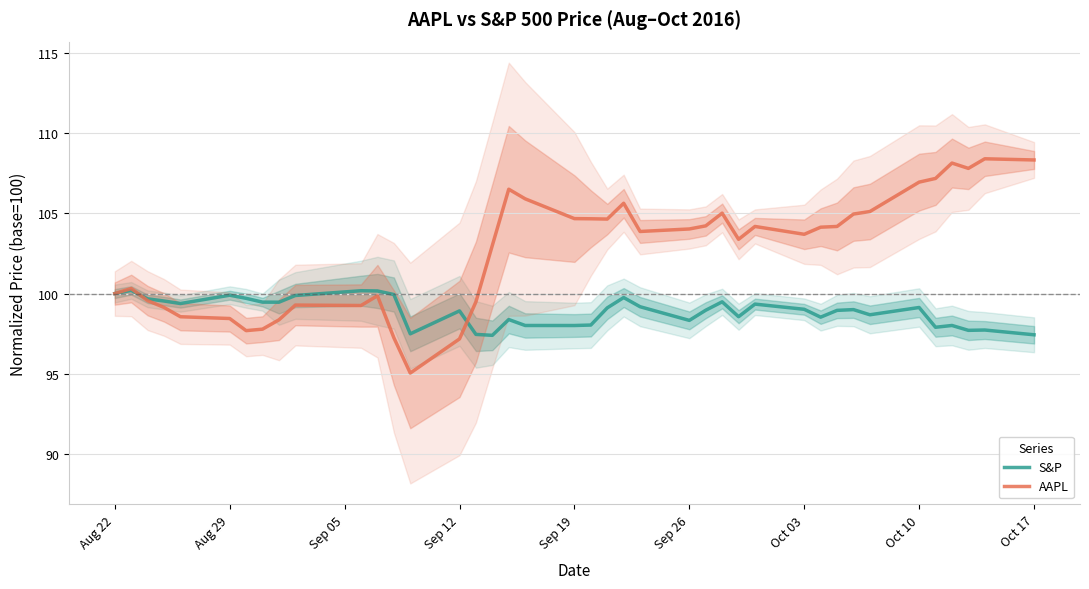

List the series in order of their peak value, lowest first.

S&P, AAPL